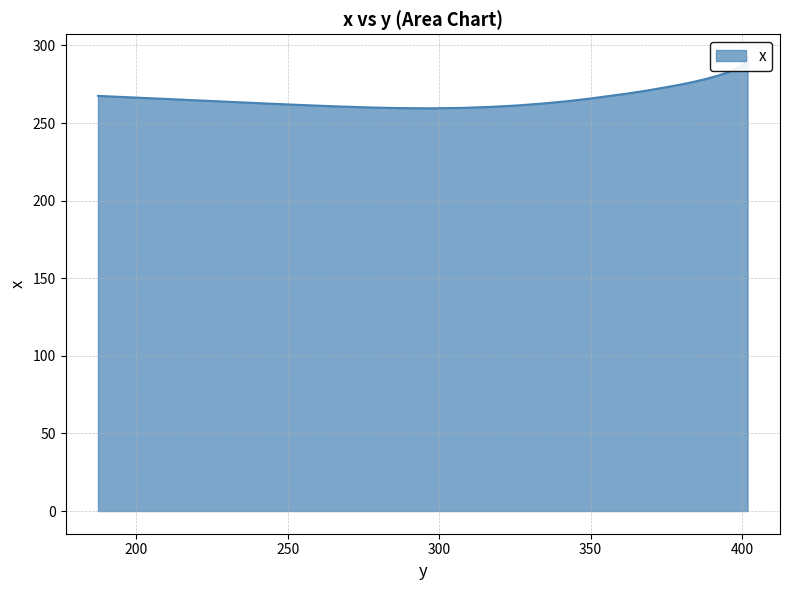

What is the minimum value shown in the chart?

259.5